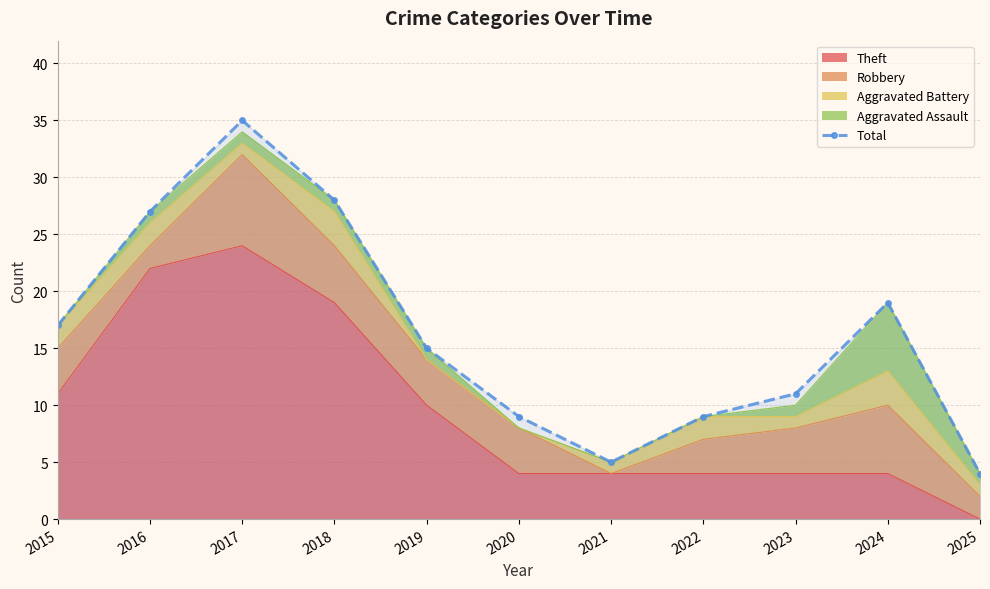

Reading left to right, list all the values displayed in this chart.

17	27	35	28	15	9	5	9	11	19	4